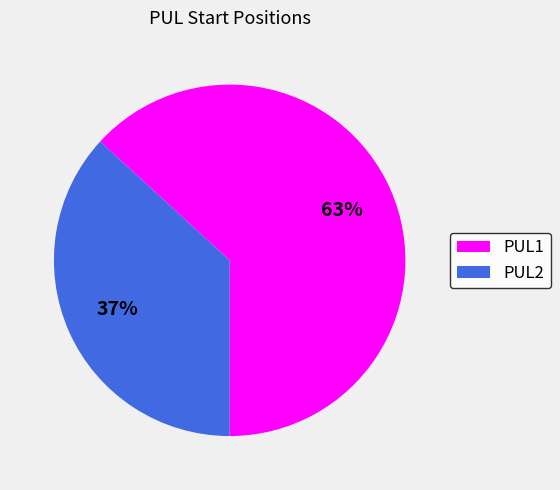

Count the number of slices in the pie.

2